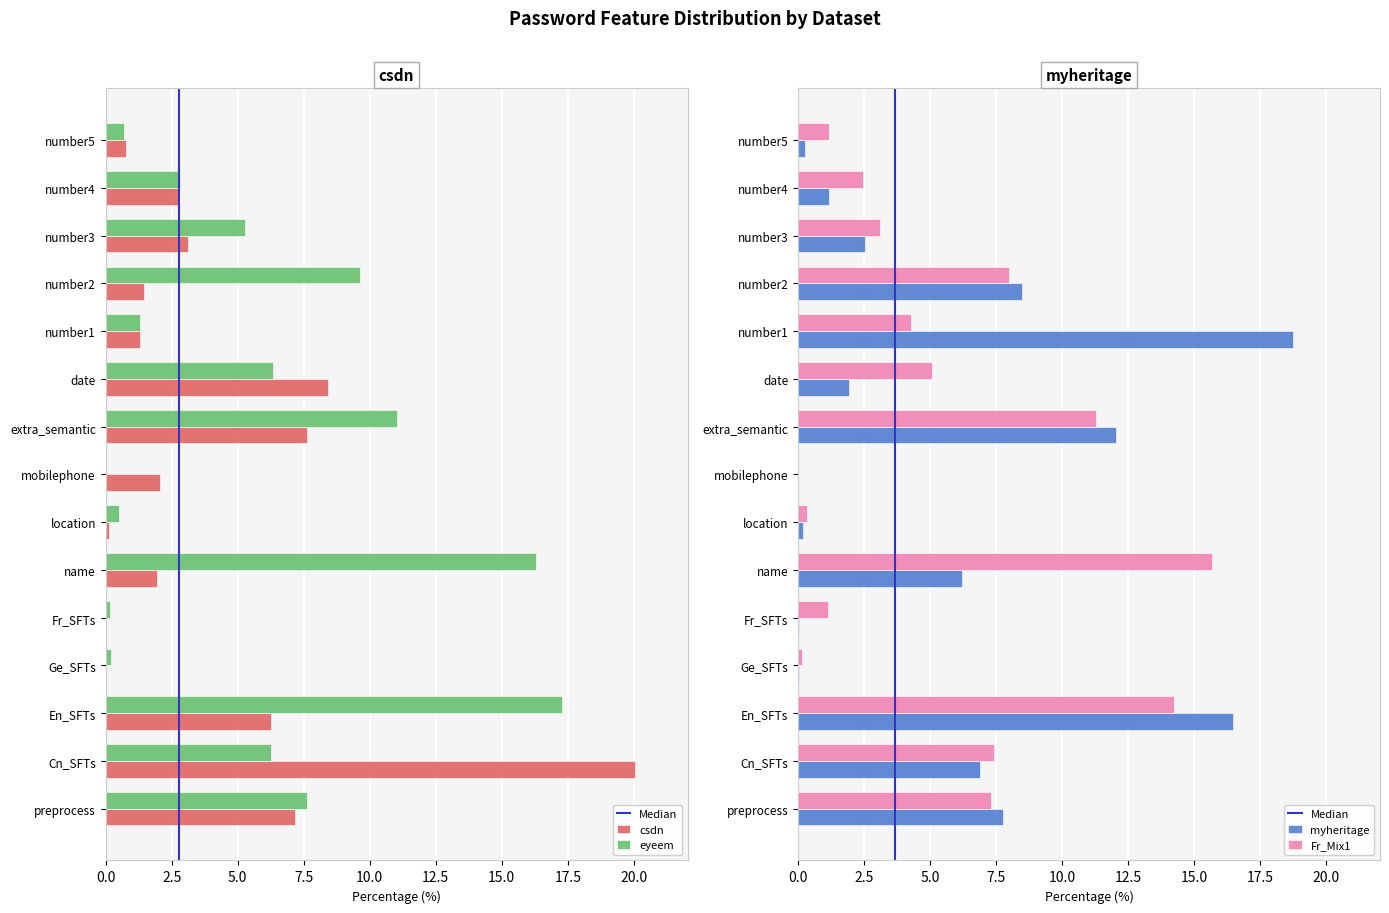

How many bars are there in total?

60